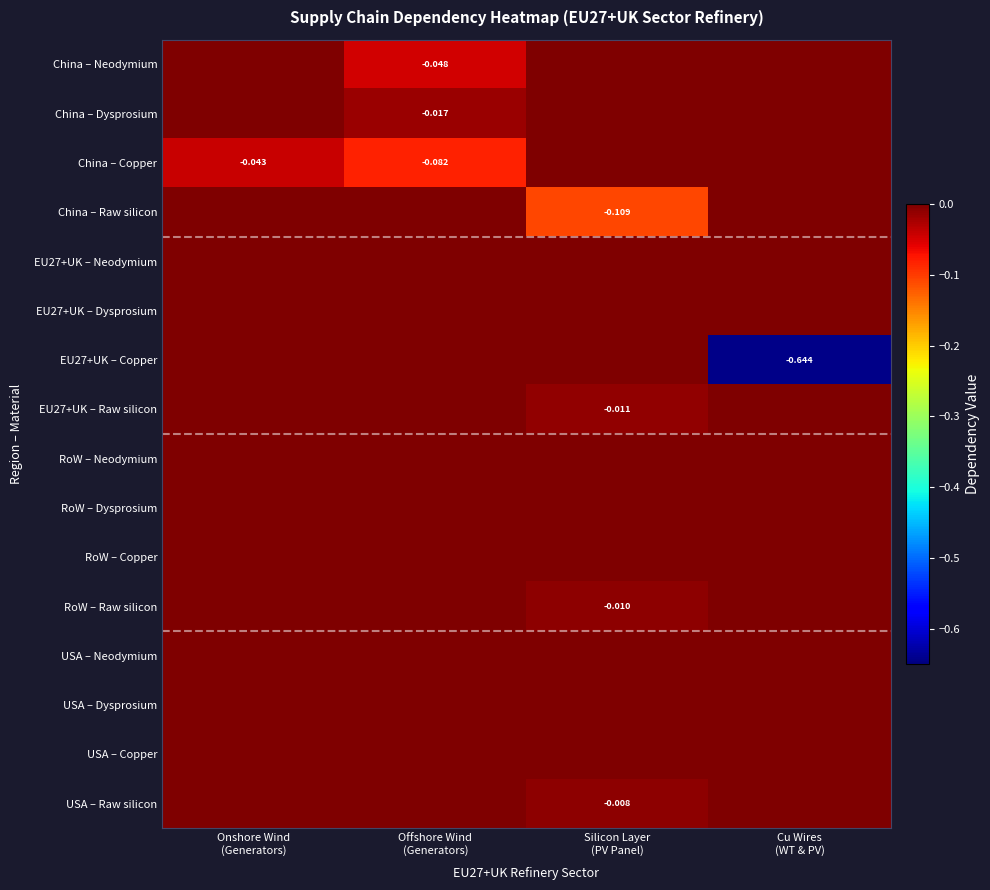

How many data points in China – Raw silicon are less than 0?

1